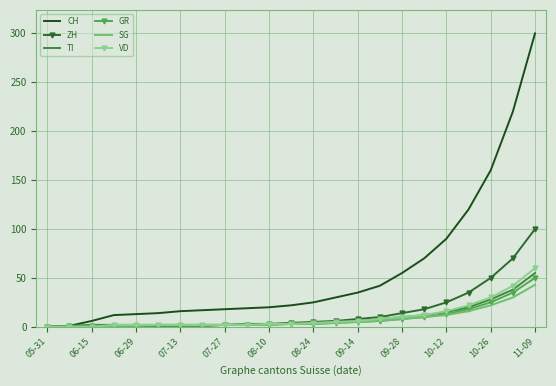

Which series has the largest total across all categories?

CH